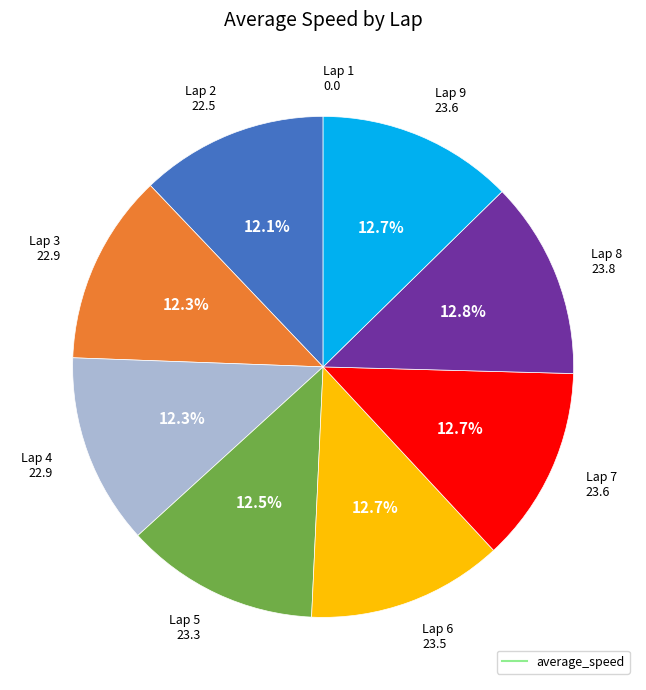

Is there any slice that represents more than half of the pie?

No